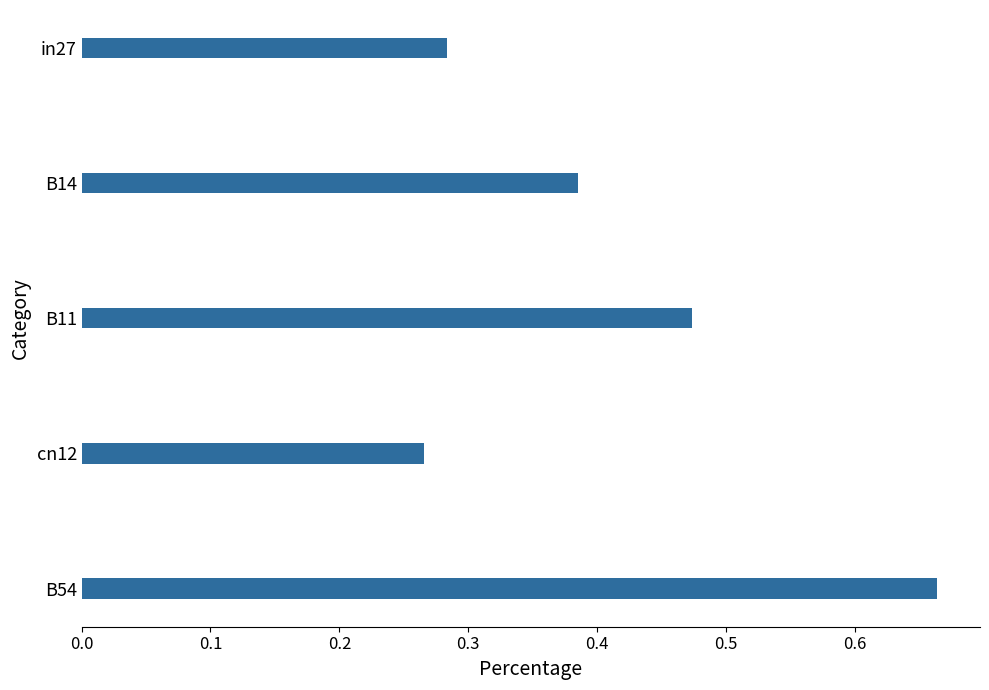

At which category does the chart reach its peak across all series?

B54